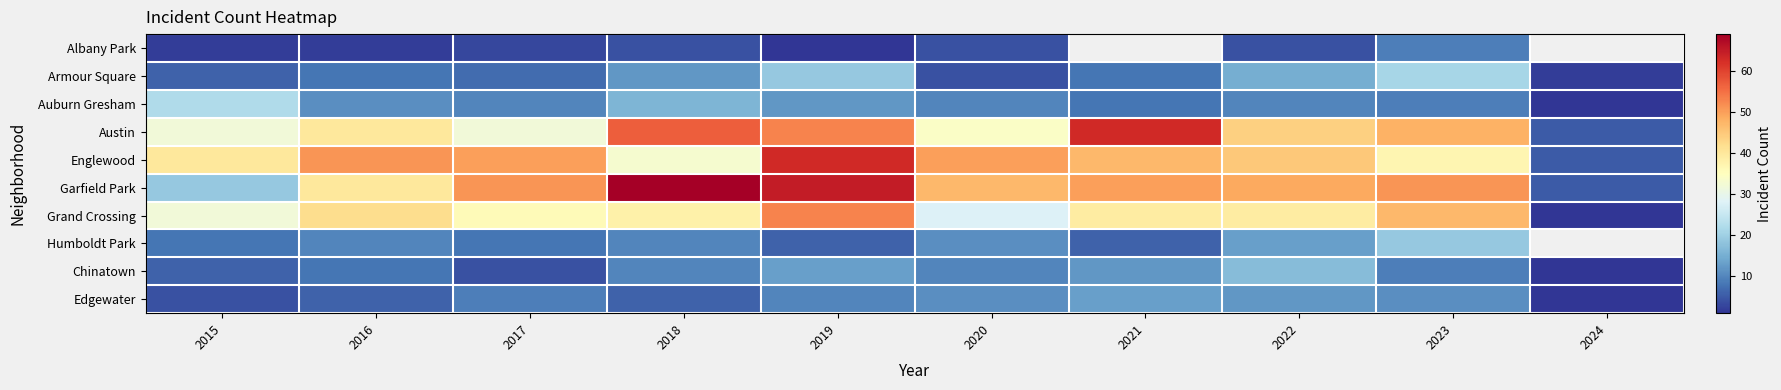

What is the approximate value of Humboldt Park at 2022?

13.0